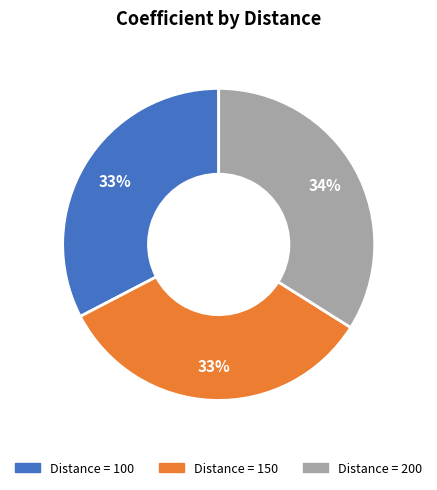

Is there any slice that represents more than half of the pie?

No